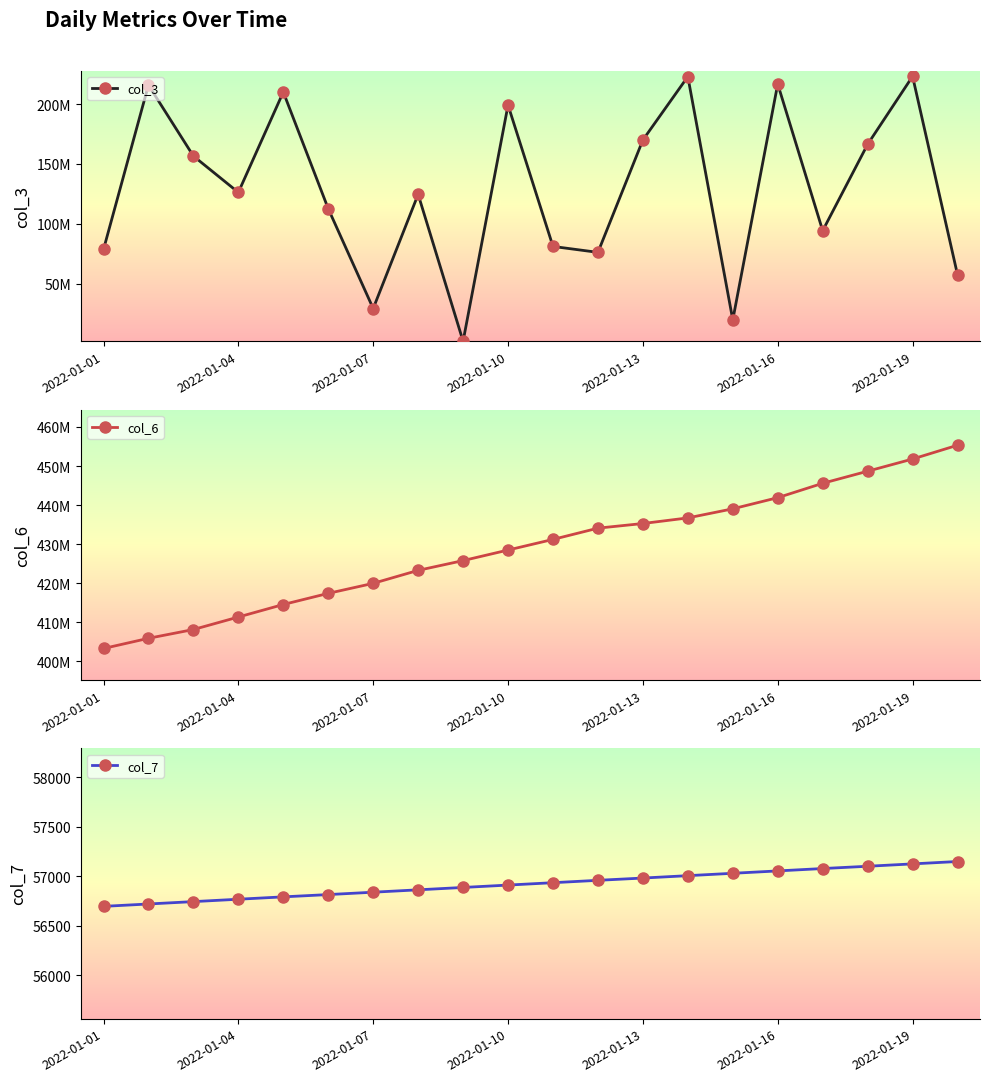

The col_3 series shows 54129099 at 10. True or false?

False